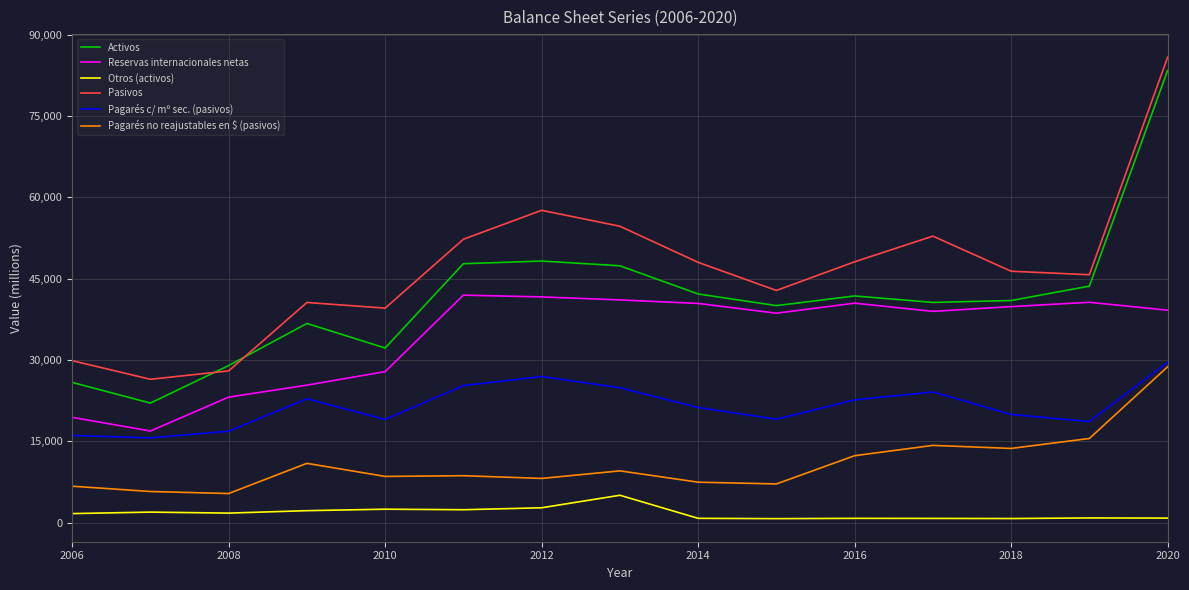

What is the difference between the second highest and second lowest values in the Activos series?

22389